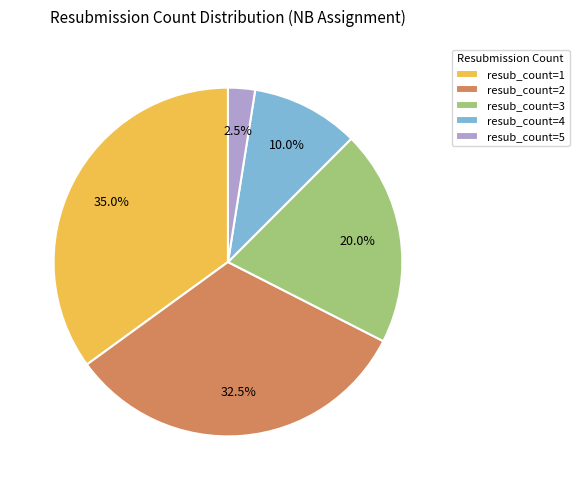

Combined, do resub_count=4 and resub_count=3 account for over 50%?

No